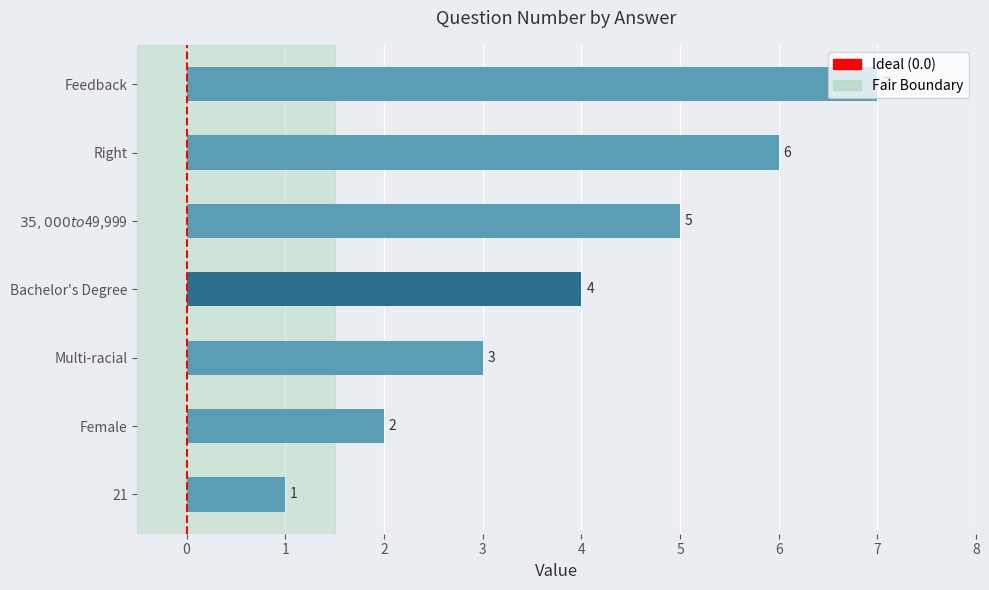

What is the difference between the second highest and minimum values?

5